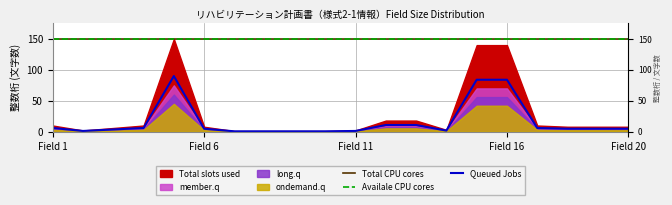

Which series has the largest total across all categories?

Total CPU cores